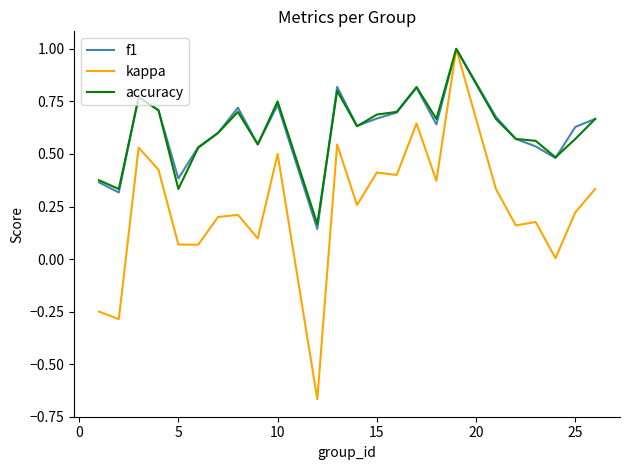

What is the maximum value shown in the chart?

1.0